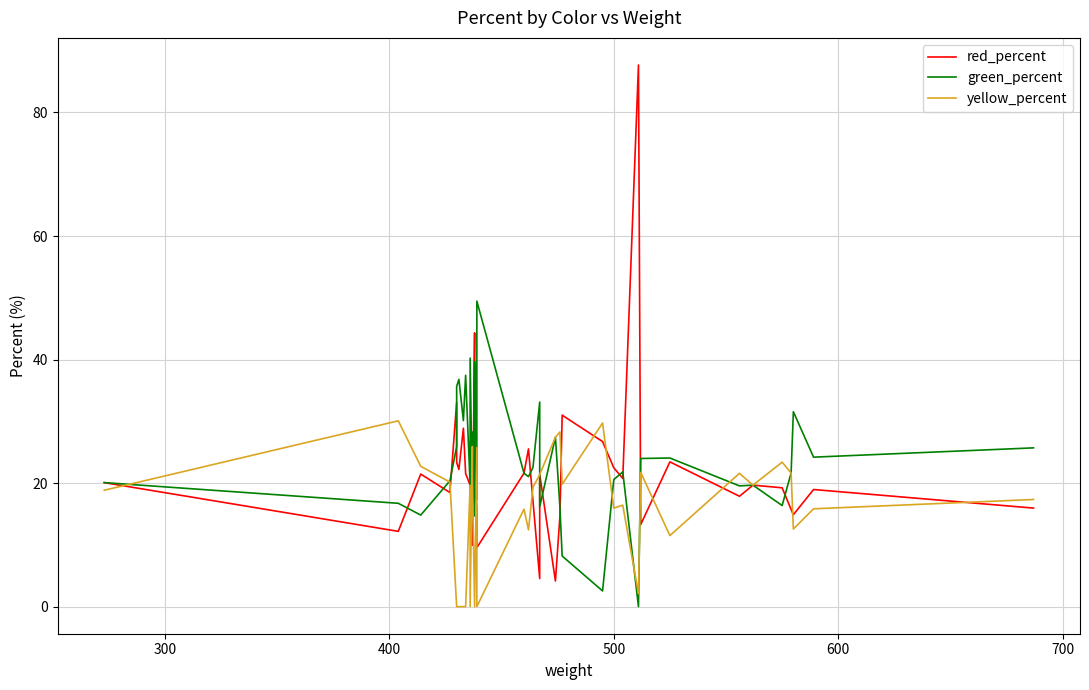

At how many categories does at least one series exceed 33?

12